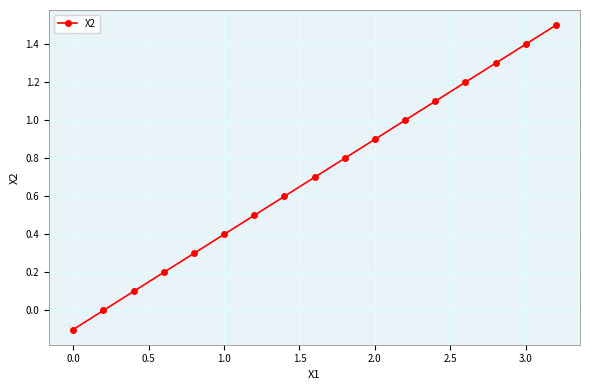

How many series are shown in this chart?

1